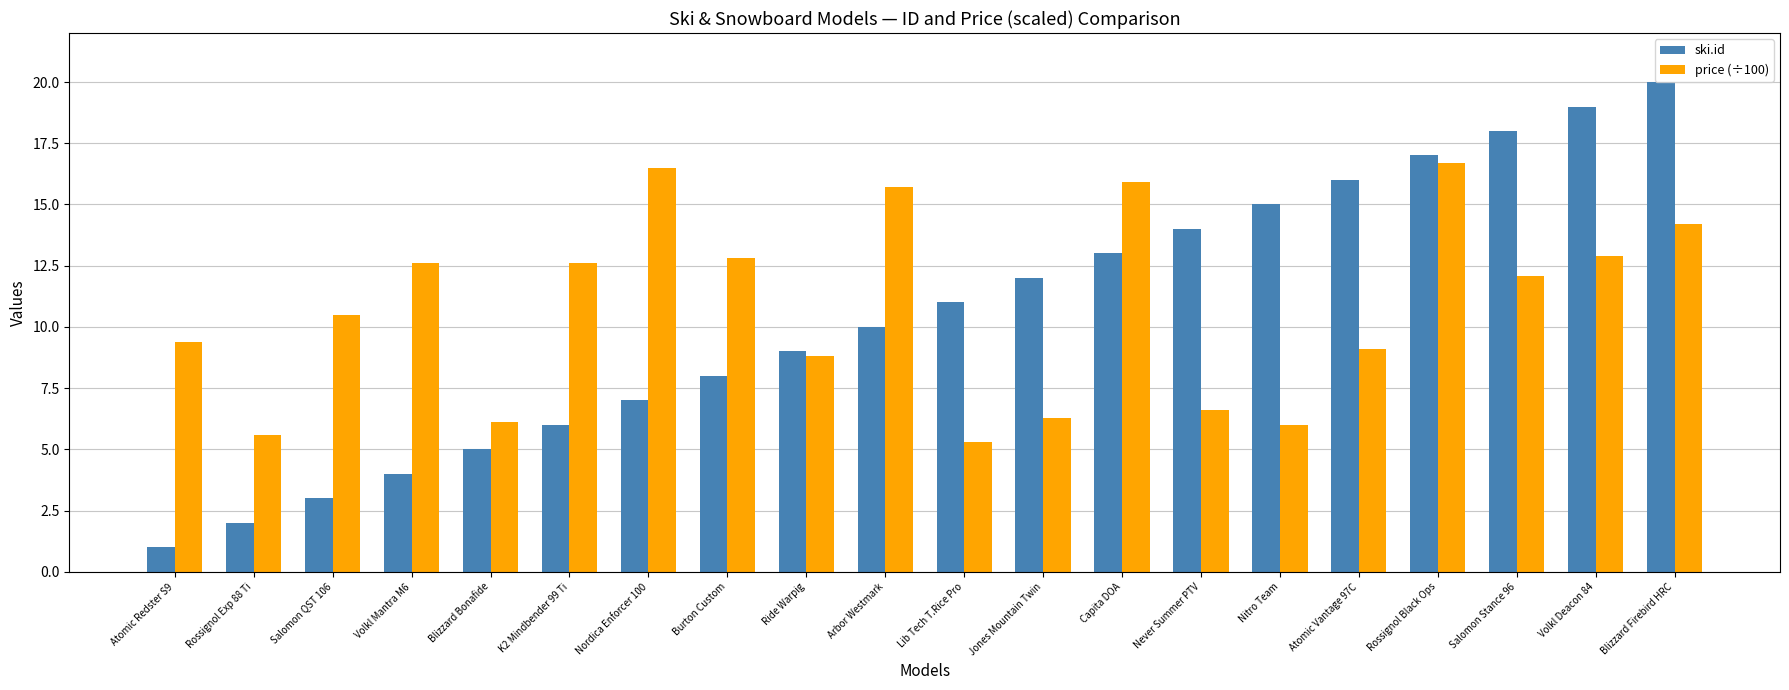

Reading left to right, extract all data points from this chart.

ski.id: Atomic Redster S9=1.0	Rossignol Exp 88 Ti=2.0	Salomon QST 106=3.0	Volkl Mantra M6=4.0	Blizzard Bonafide=5.0	K2 Mindbender 99 Ti=6.0	Nordica Enforcer 100=7.0	Burton Custom=8.0	Ride Warpig=9.0	Arbor Westmark=10.0	Lib Tech T.Rice Pro=11.0	Jones Mountain Twin=12.0	Capita DOA=13.0	Never Summer PTV=14.0	Nitro Team=15.0	Atomic Vantage 97C=16.0	Rossignol Black Ops=17.0	Salomon Stance 96=18.0	Volkl Deacon 84=19.0	Blizzard Firebird HRC=20.0
price (÷100): Atomic Redster S9=9.4	Rossignol Exp 88 Ti=5.6	Salomon QST 106=10.5	Volkl Mantra M6=12.6	Blizzard Bonafide=6.1	K2 Mindbender 99 Ti=12.6	Nordica Enforcer 100=16.5	Burton Custom=12.8	Ride Warpig=8.8	Arbor Westmark=15.7	Lib Tech T.Rice Pro=5.3	Jones Mountain Twin=6.3	Capita DOA=15.9	Never Summer PTV=6.6	Nitro Team=6.0	Atomic Vantage 97C=9.1	Rossignol Black Ops=16.7	Salomon Stance 96=12.1	Volkl Deacon 84=12.9	Blizzard Firebird HRC=14.2